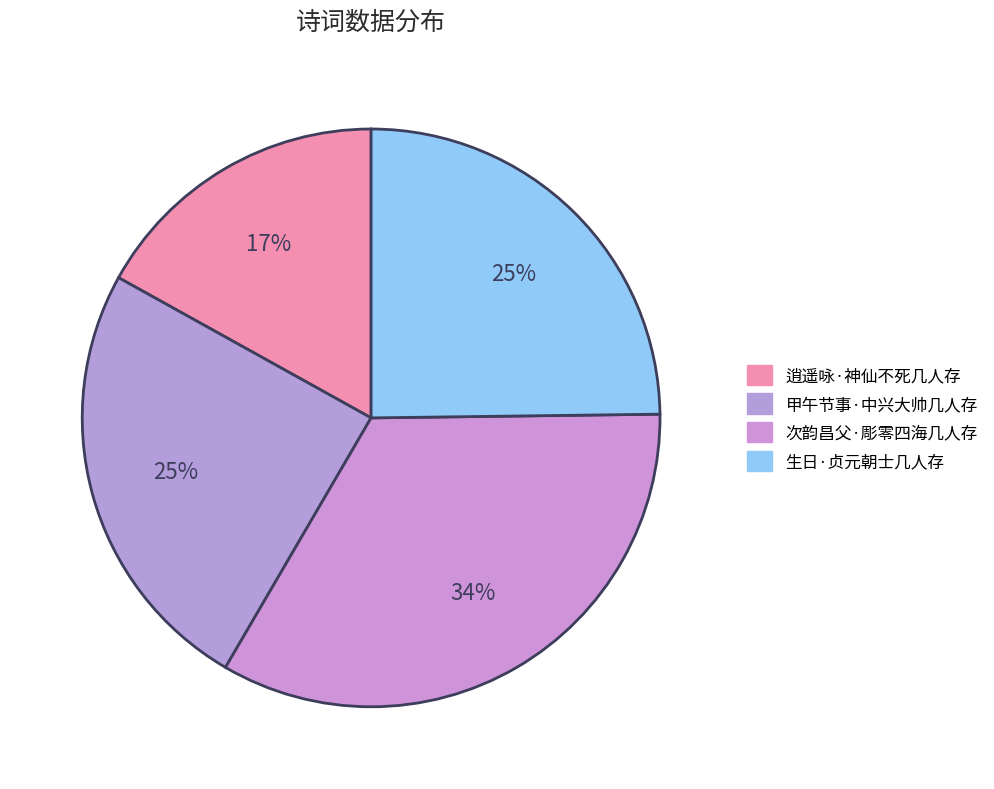

Rank the categories by value from highest to lowest.

次韵昌父·彫零四海几人存, 生日·贞元朝士几人存, 甲午节事·中兴大帅几人存, 逍遥咏·神仙不死几人存